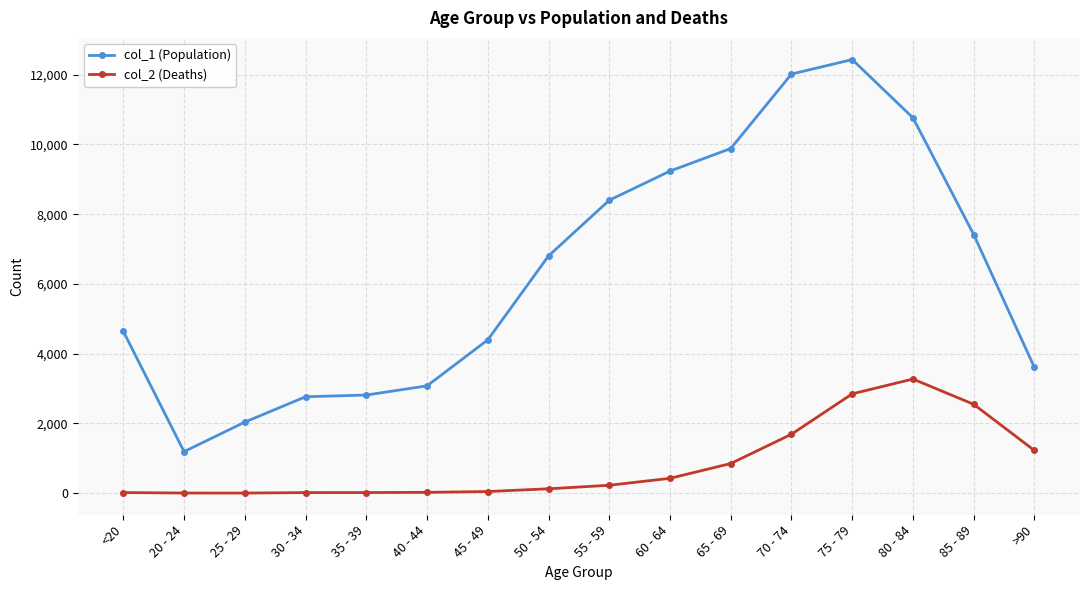

What is the total value across all series at 25 - 29?

2041